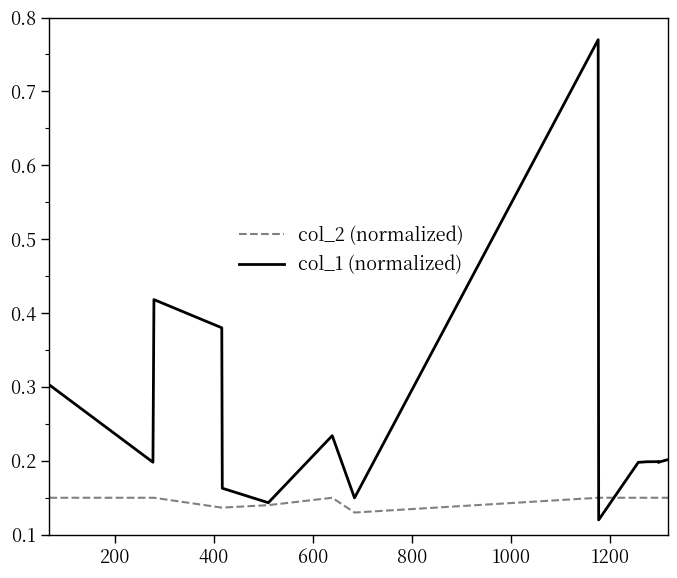

How many lines are shown in the chart?

2